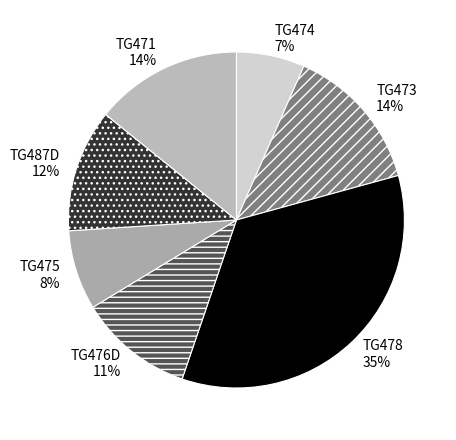

Is the sum of TG474 and TG476D greater than half?

No